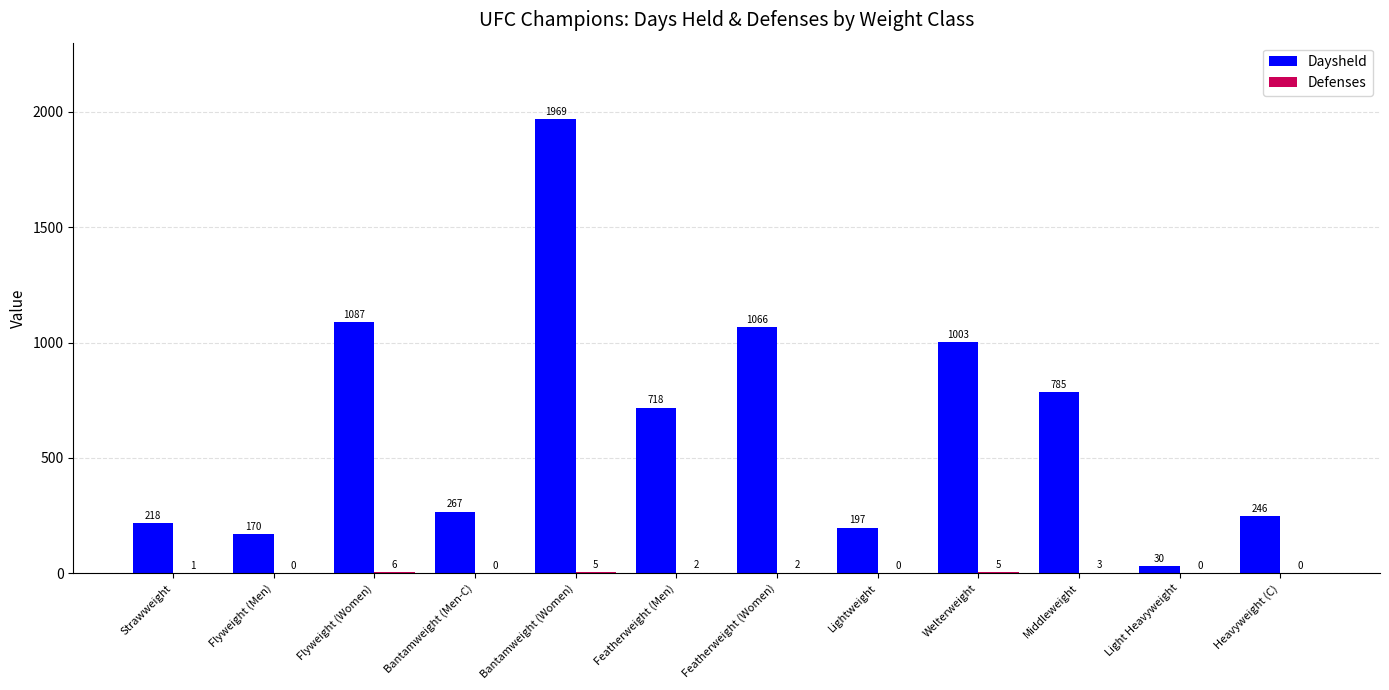

What is the maximum value shown in the chart?

1969